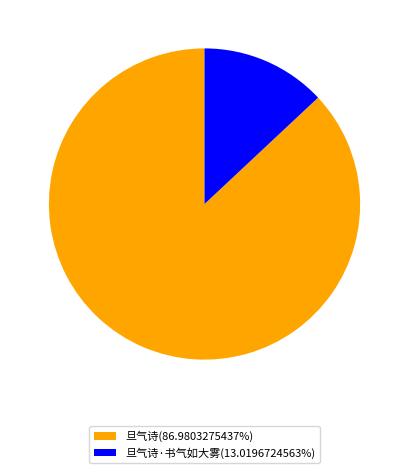

Is there any slice that represents more than half of the pie?

Yes